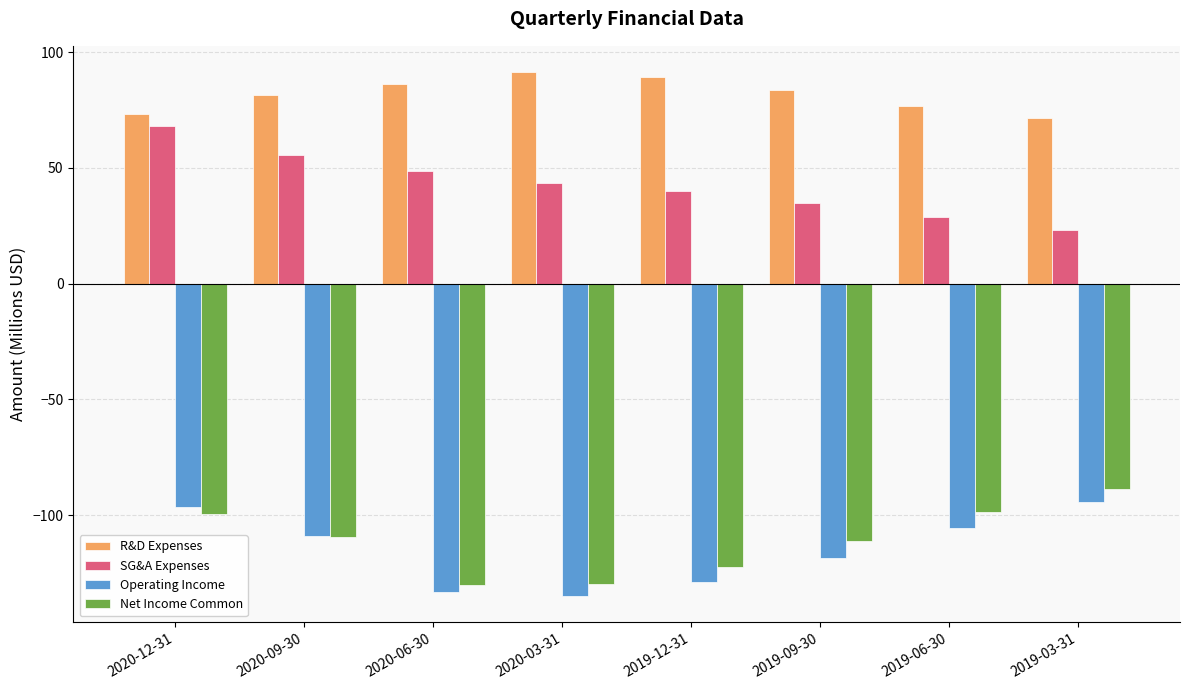

What is the maximum value shown in the chart?

91.4